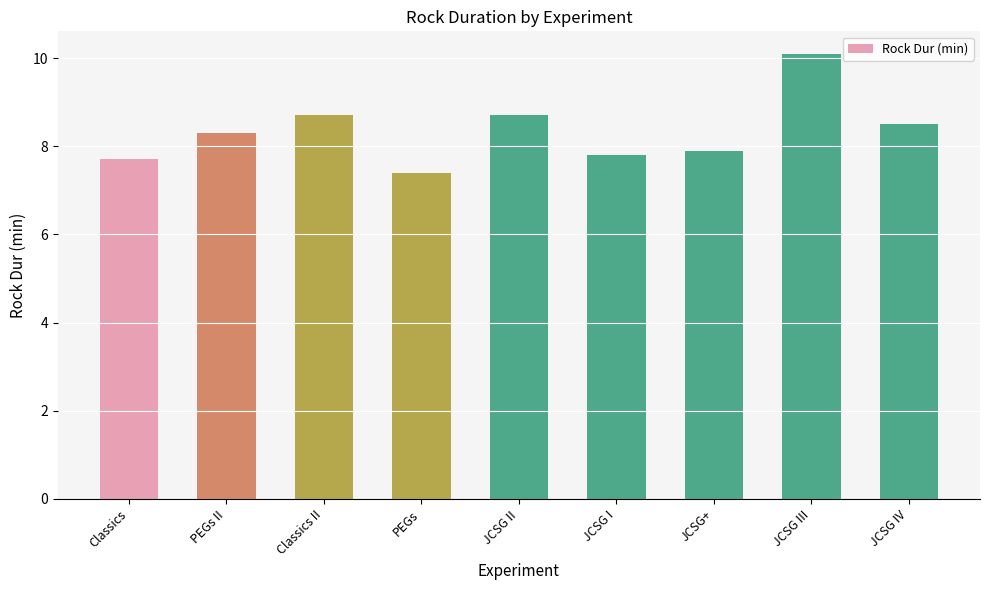

Reading left to right, what are all the values shown in this chart?

Classics=7.7	PEGs II=8.3	Classics II=8.7	PEGs=7.4	JCSG II=8.7	JCSG I=7.8	JCSG+=7.9	JCSG III=10.1	JCSG IV=8.5